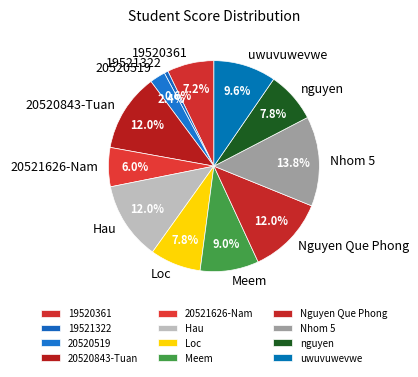

To the nearest percent, what percentage of the pie is nguyen?

8%